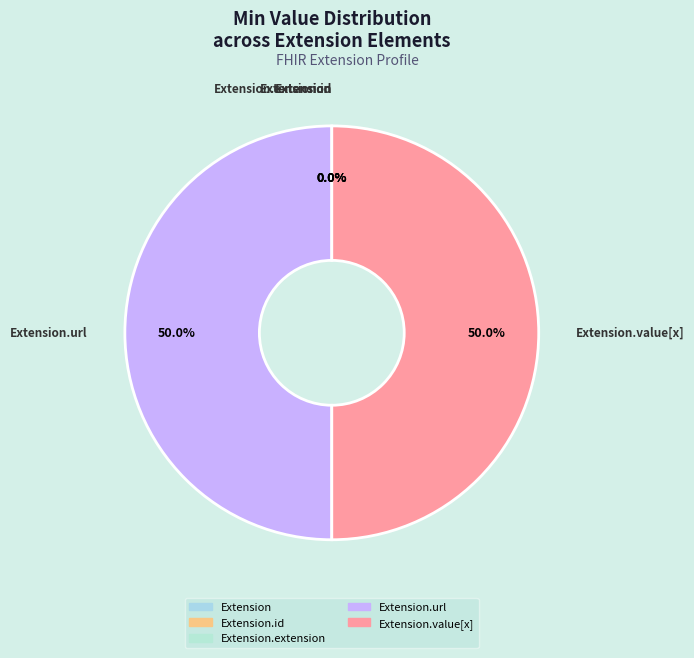

Rank the categories by value from lowest to highest.

Extension, Extension.id, Extension.extension, Extension.url, Extension.value[x]